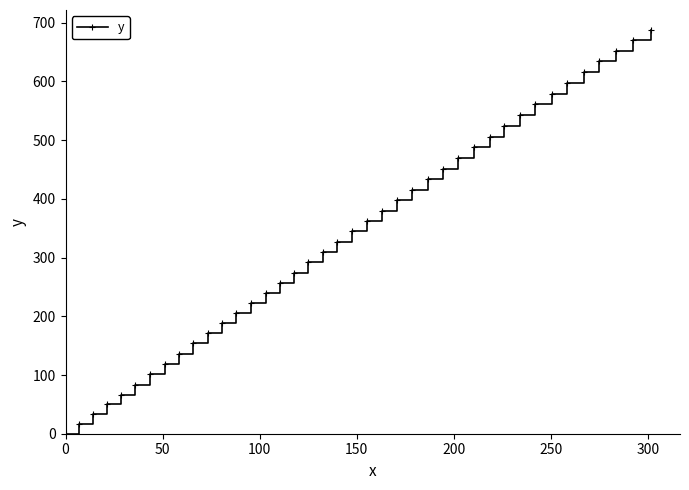

What is the maximum value shown in the chart?

687.3